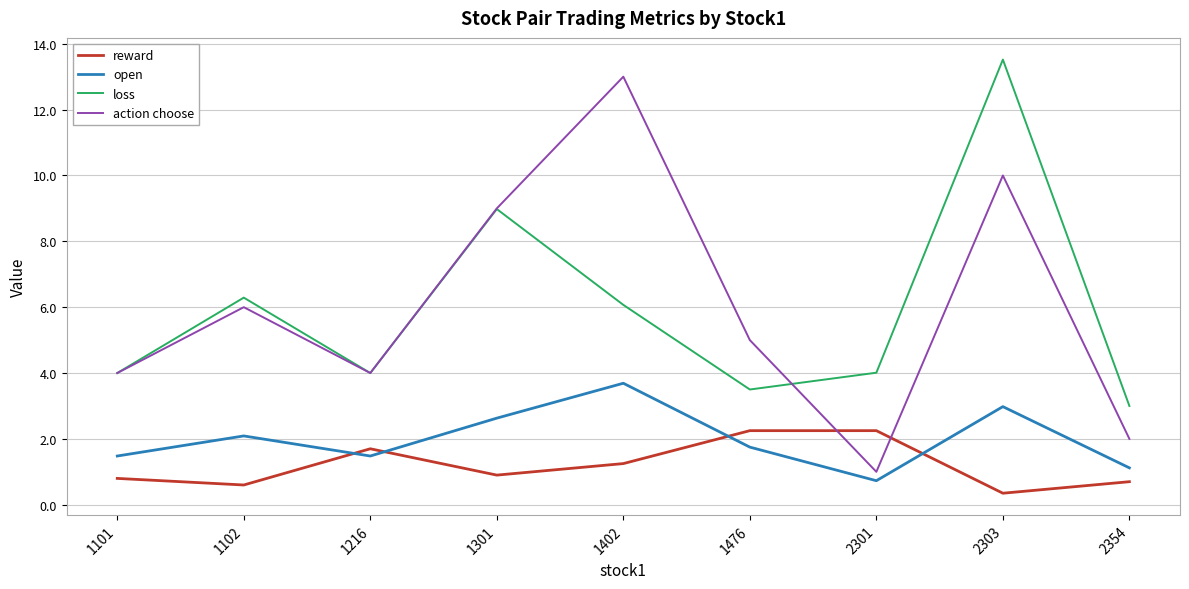

Does the chart display data point markers on the line(s)?

No